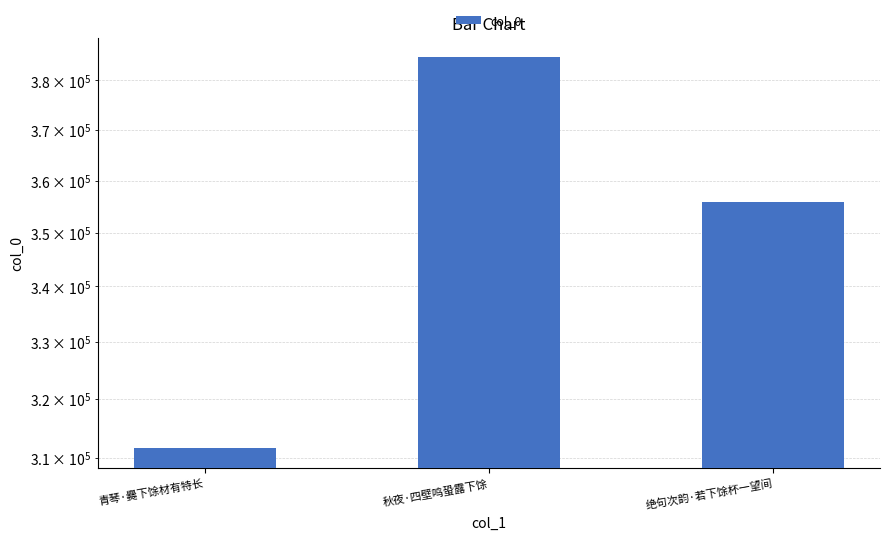

True or false: the data shows 355832 at 绝句次韵·若下馀杯一望间.

True